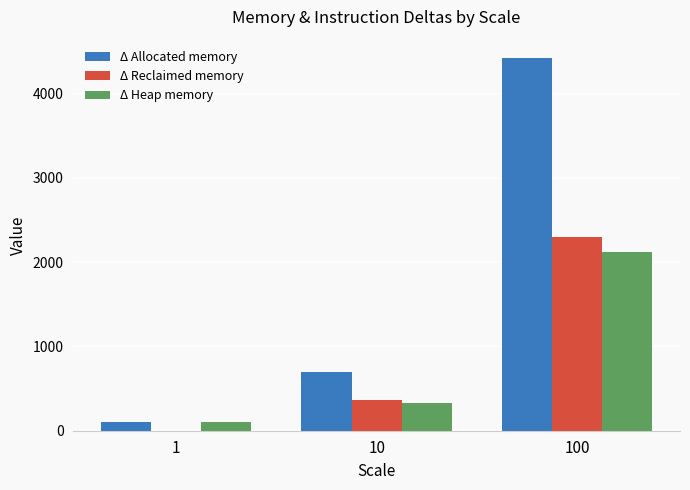

Between 1 and 100, which series saw the biggest shift?

Δ Allocated memory